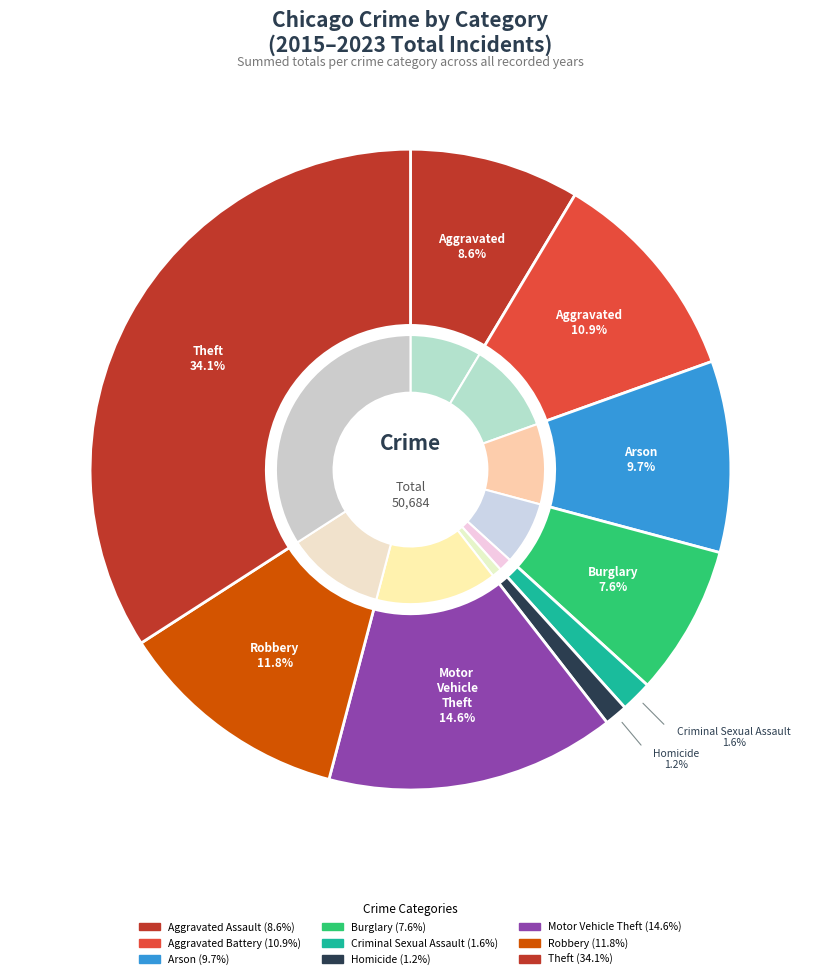

Is 2019 the majority of the pie?

No